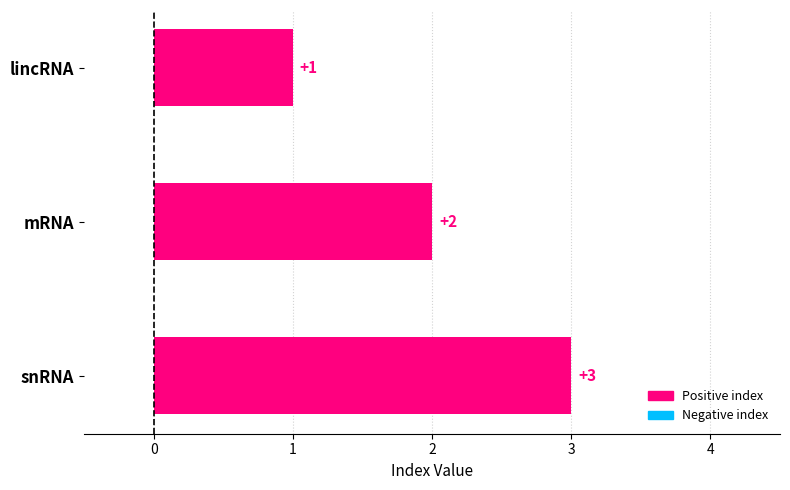

What is the greatest value displayed?

3